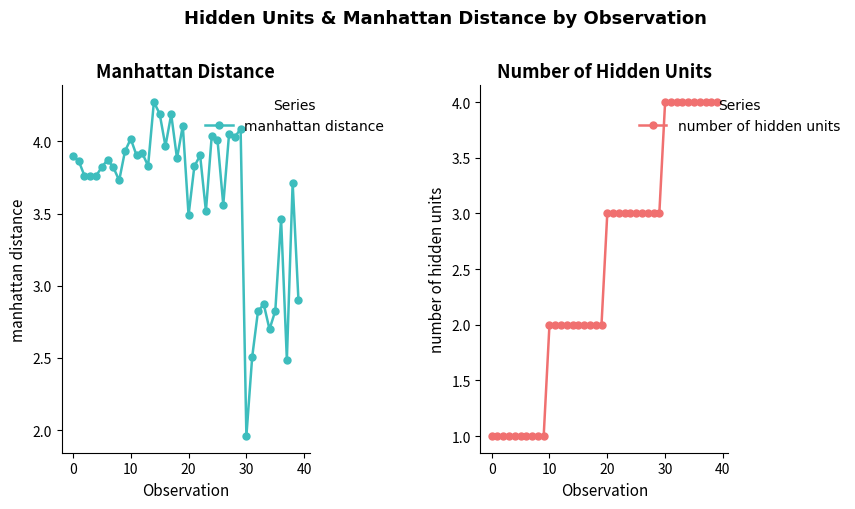

What are all the series names shown in the legend?

manhattan distance, number of hidden units